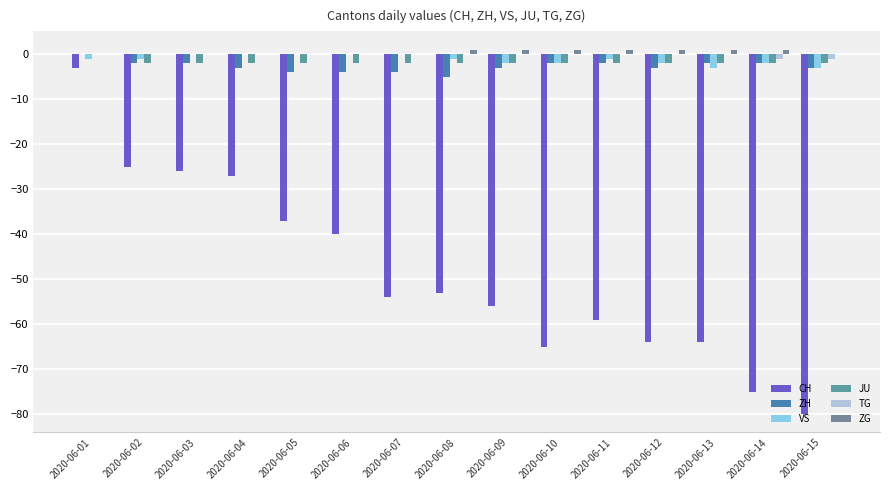

How many distinct data groups are displayed?

6